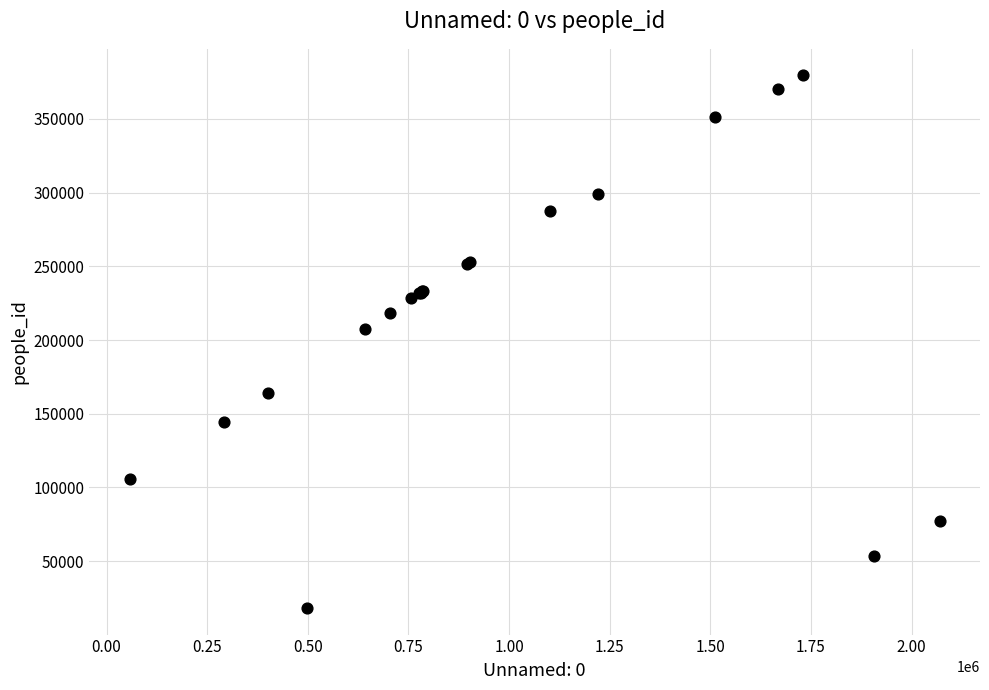

What Y value in the scatter plot is closest to 198850?

207680